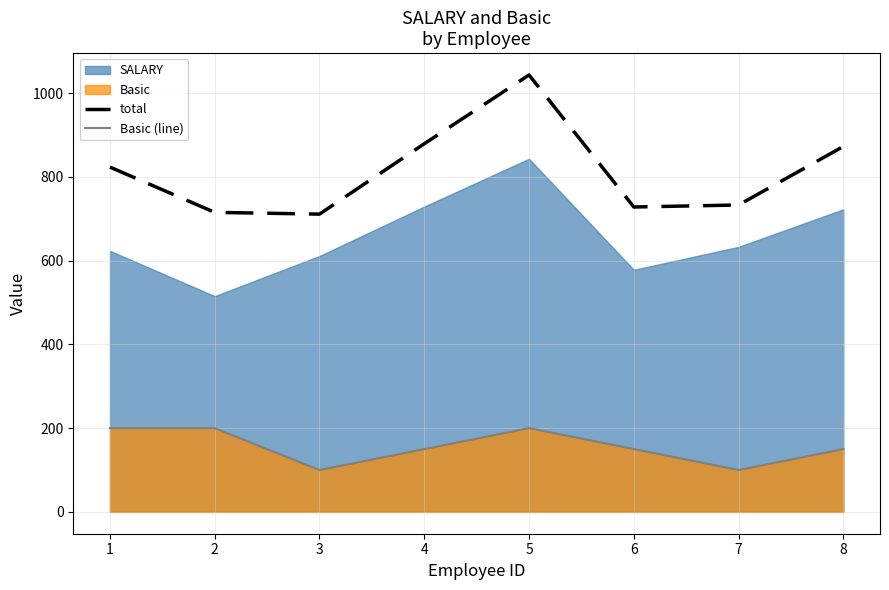

List the labels in order of Basic (line) value, smallest first.

3, 7, 4, 6, 8, 1, 2, 5